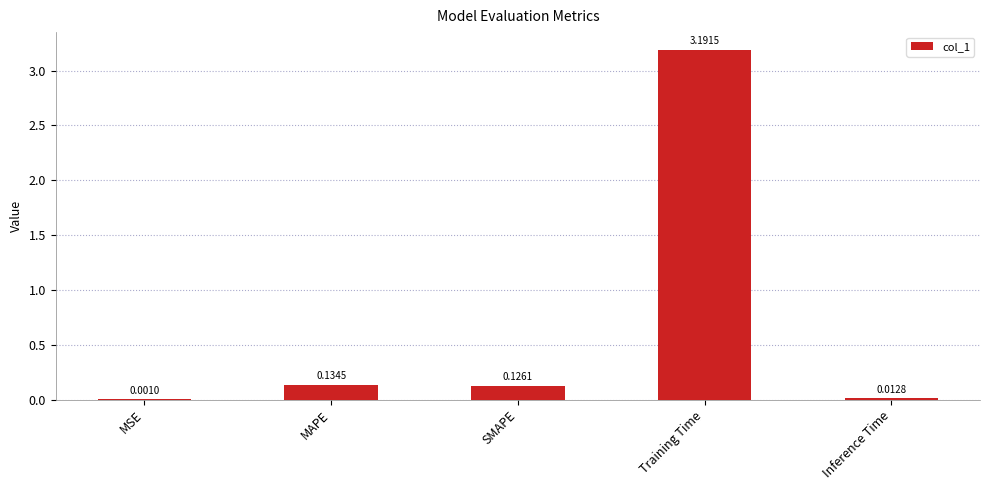

What is the maximum value shown in the chart?

3.2